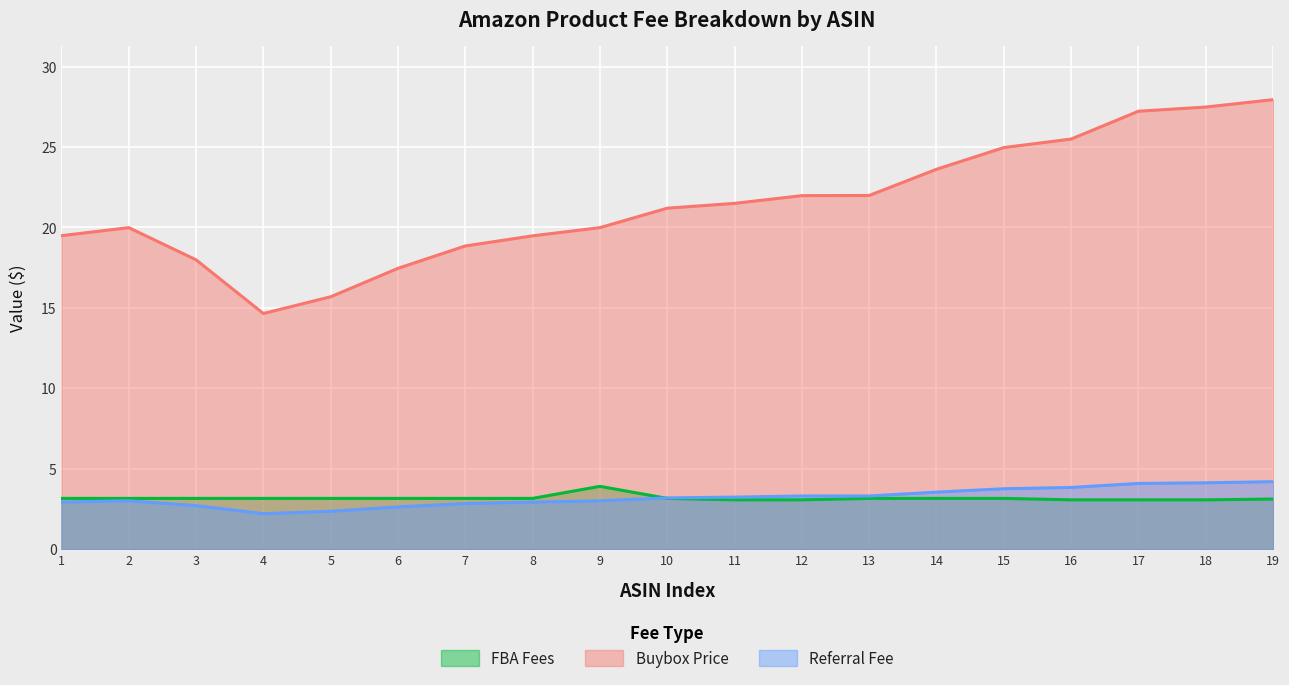

What is the lowest value of the Buybox Price series?

14.7